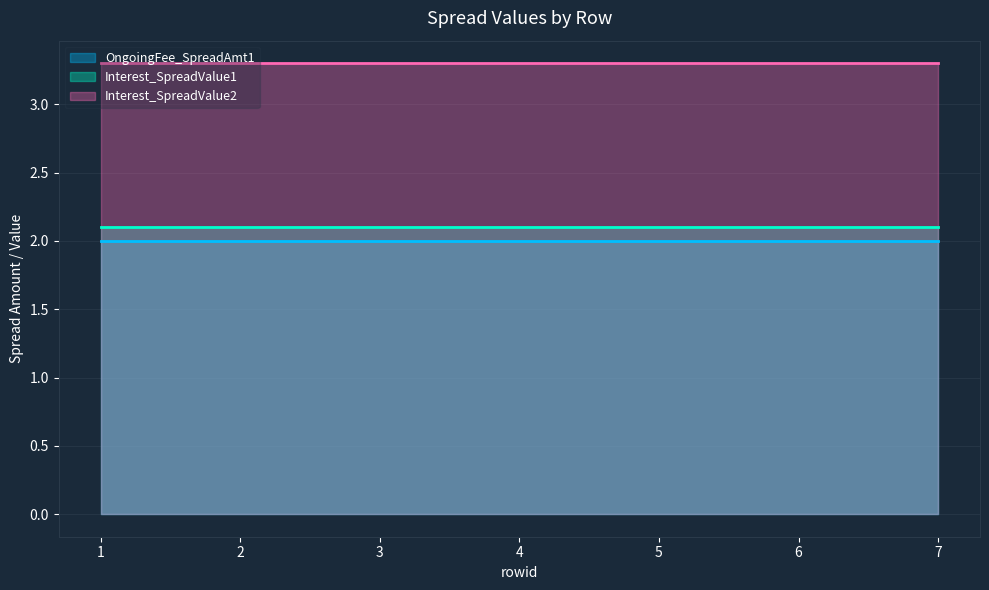

True or false: Interest_SpreadValue1 and Interest_SpreadValue2 cross at least once.

False